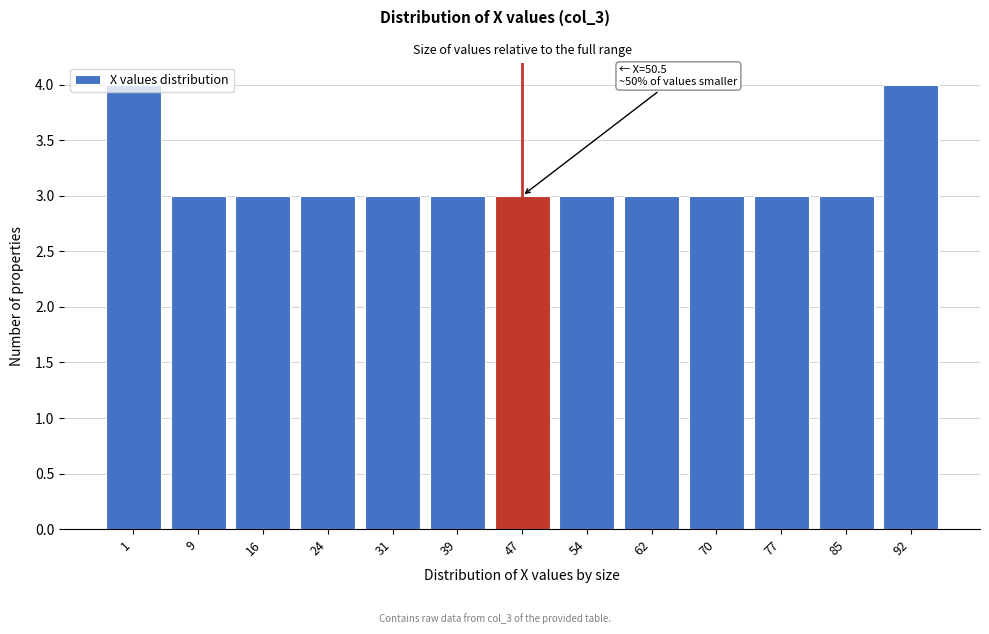

Is it true that the value at 92 is 2?

False